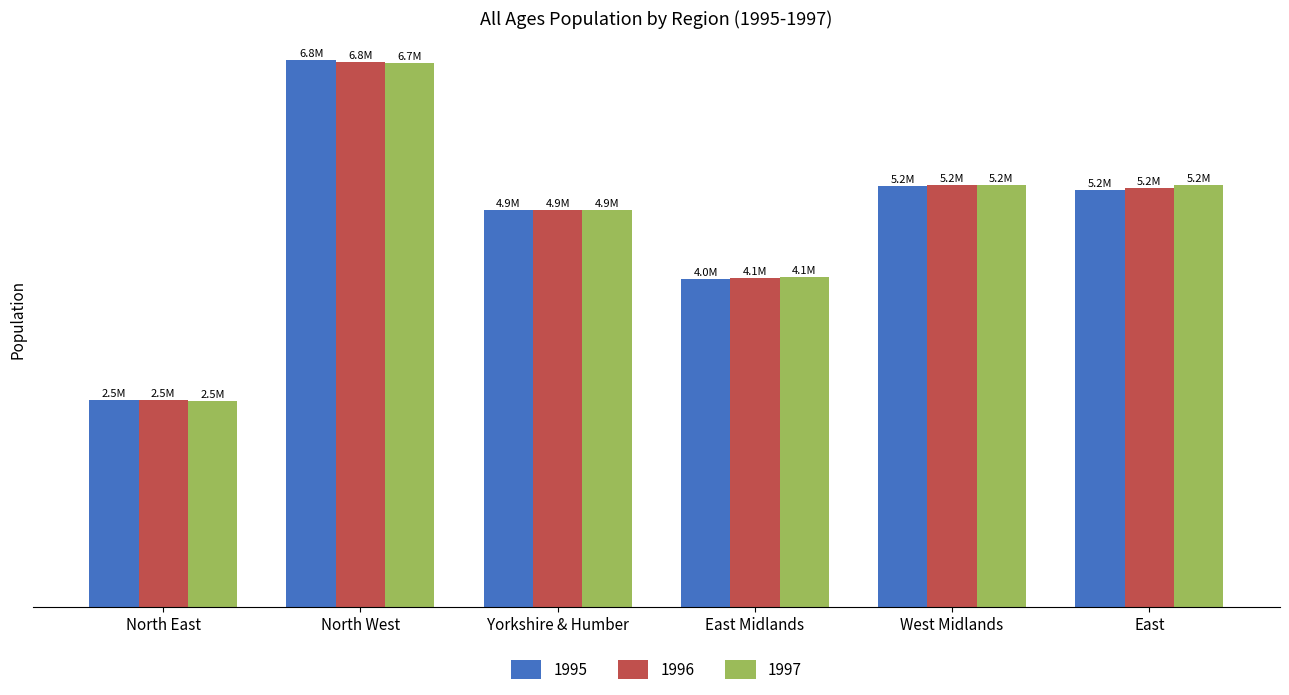

Does the chart contain any negative values?

No